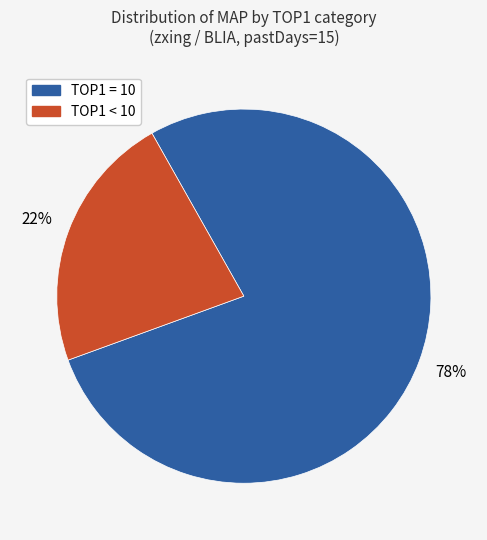

Does any single category account for the majority?

Yes